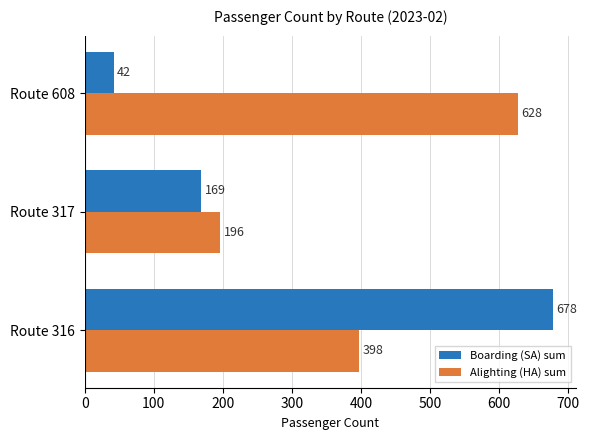

Which series has the widest spread of values?

Boarding (SA) sum